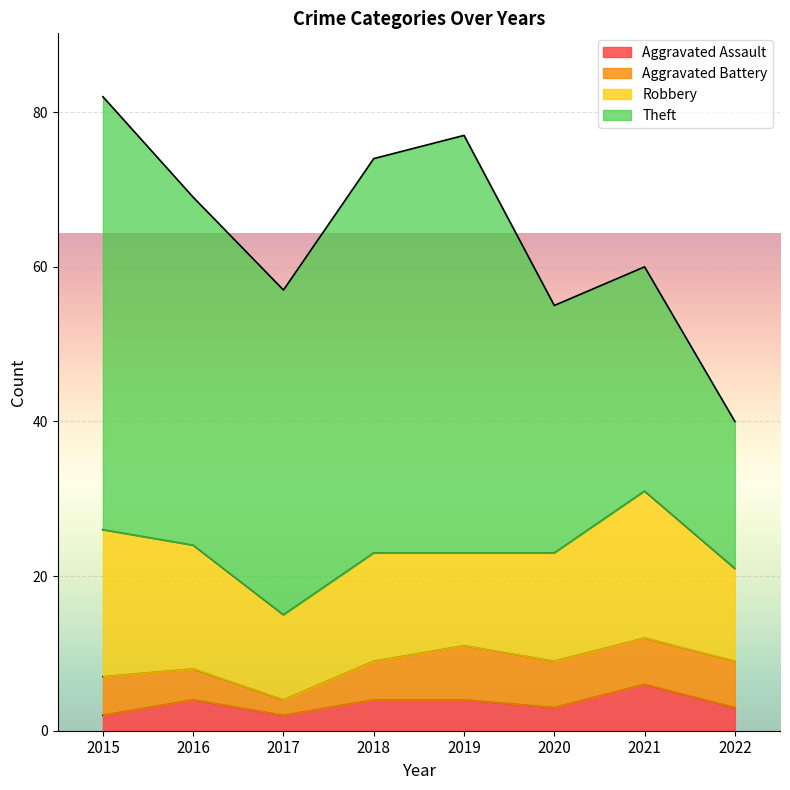

What is the spread (max minus min) of values at 2015?

54